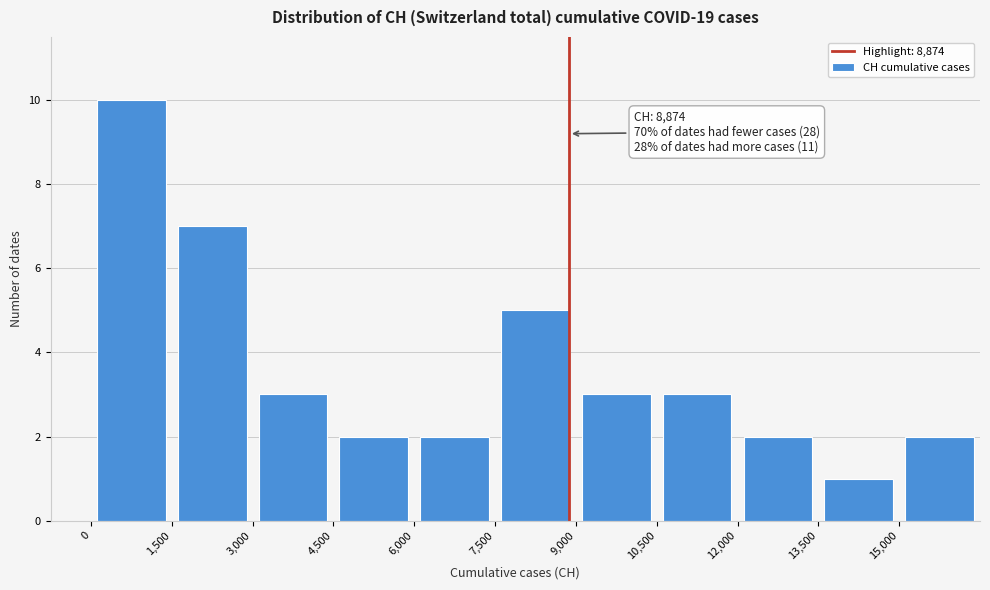

Over which range of the x-axis is the bar tallest?

0 to 1500